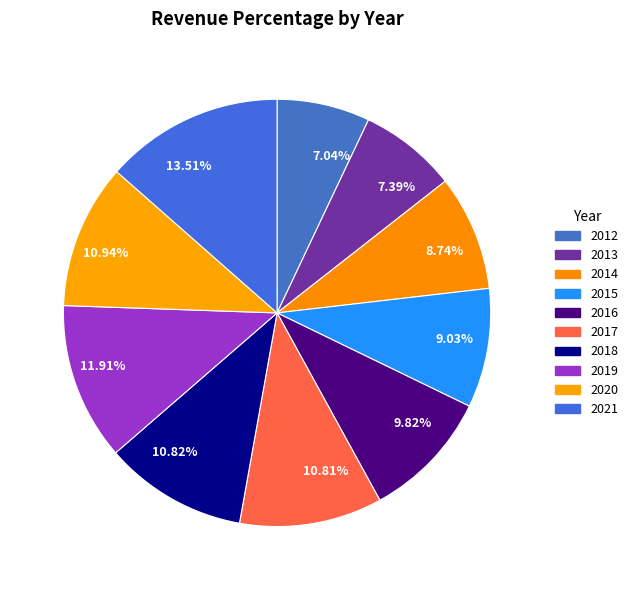

Combined, do 7.39% and 10.82% account for over 50%?

No